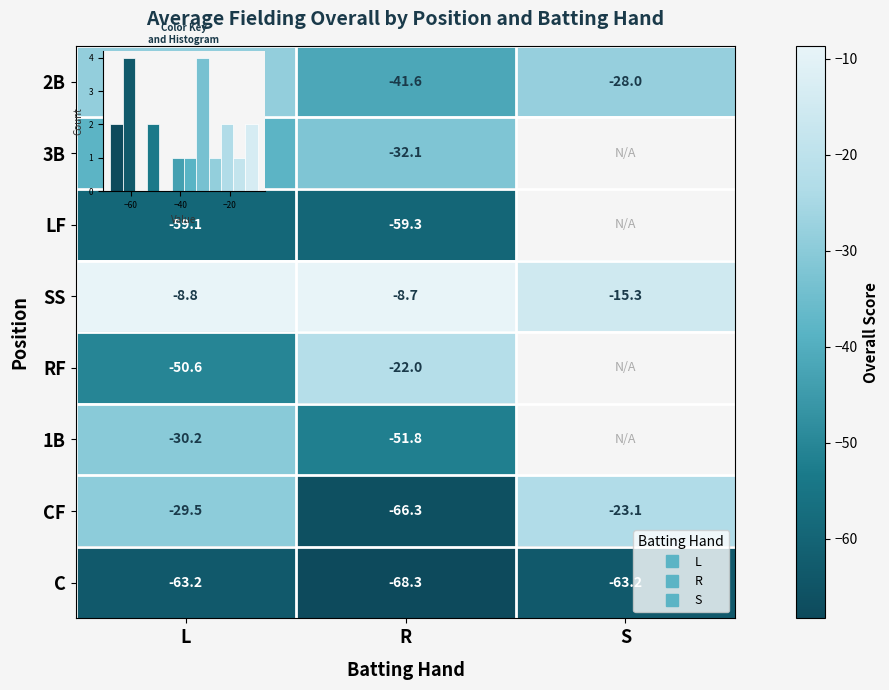

How many data points does each series have?

3